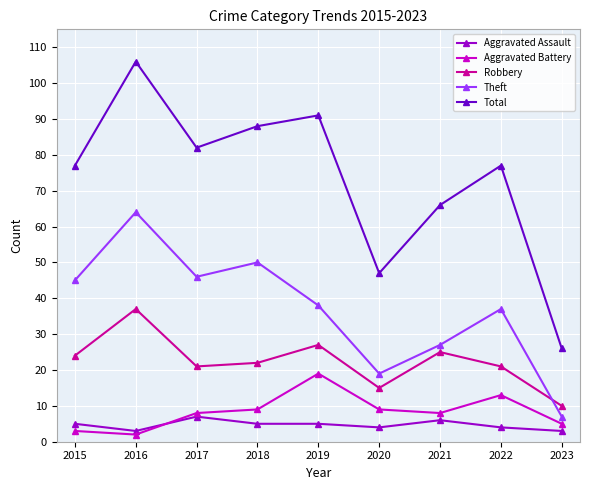

In Robbery, how many points are higher than both neighbors (excluding endpoints)?

3